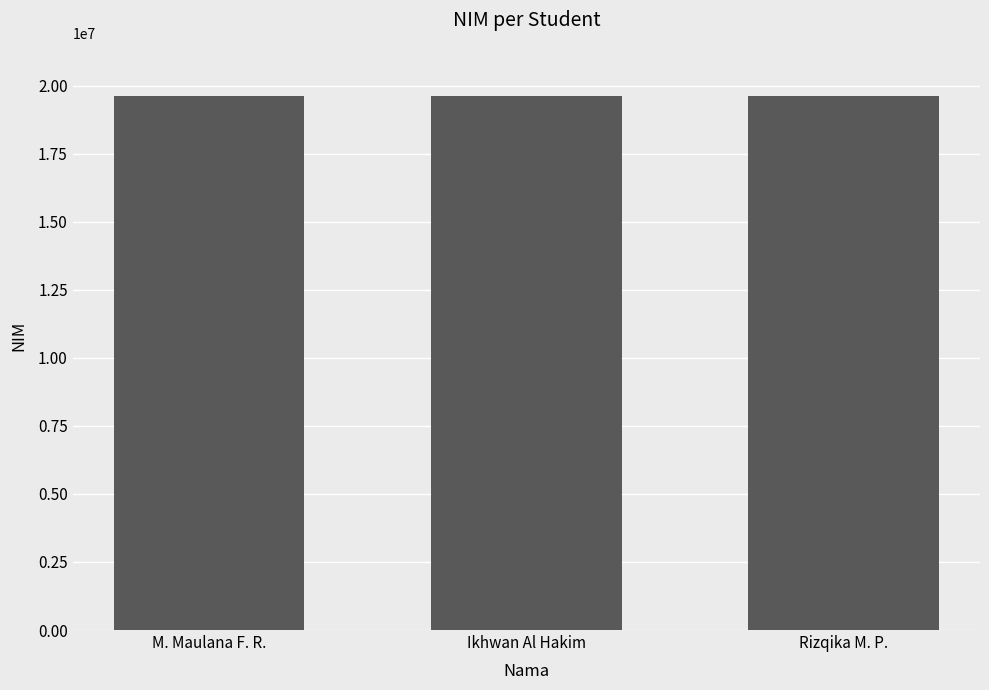

The chart shows a value of 19622278 at Ikhwan Al Hakim. True or false?

True